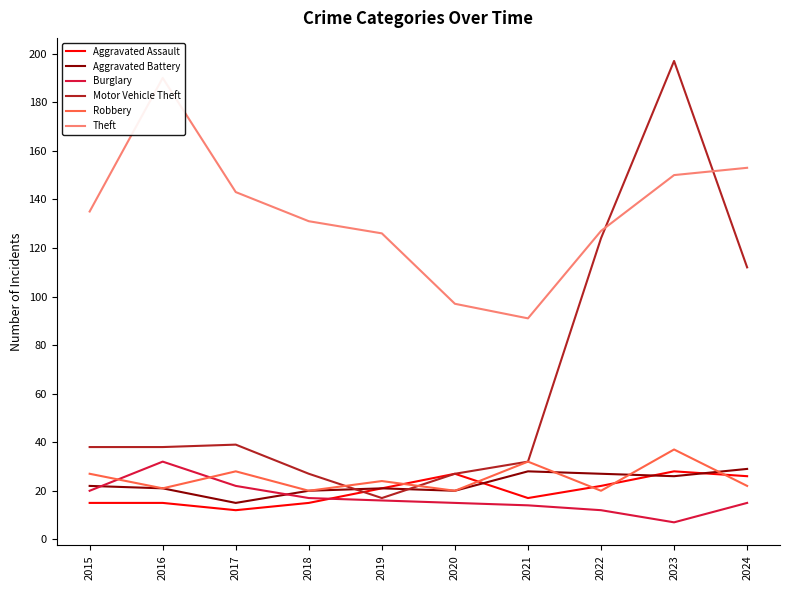

In Aggravated Battery, how many points are lower than both neighbors (excluding endpoints)?

3